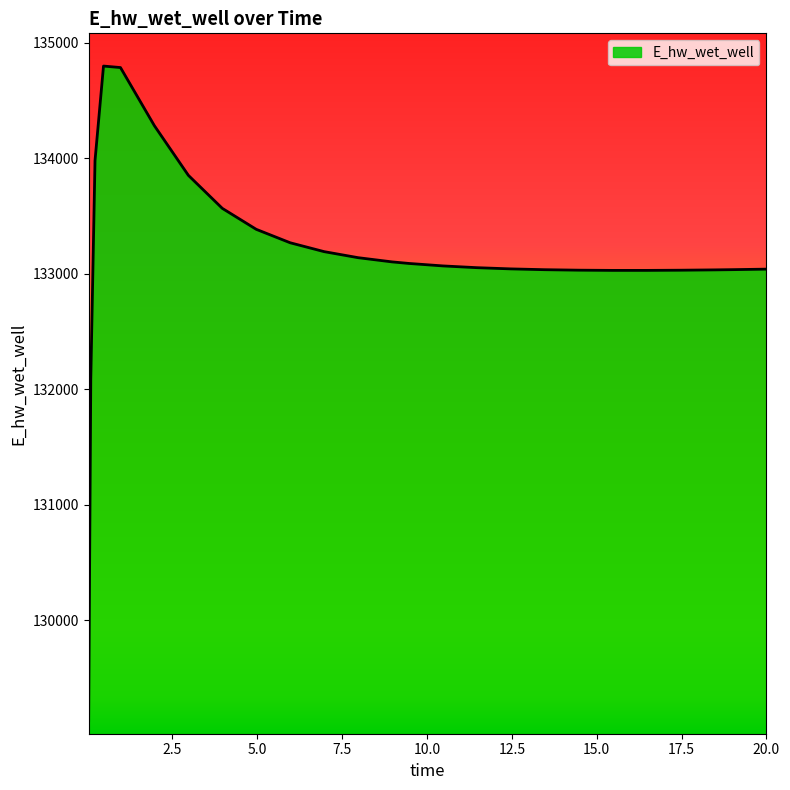

What is the greatest value displayed?

134796.2